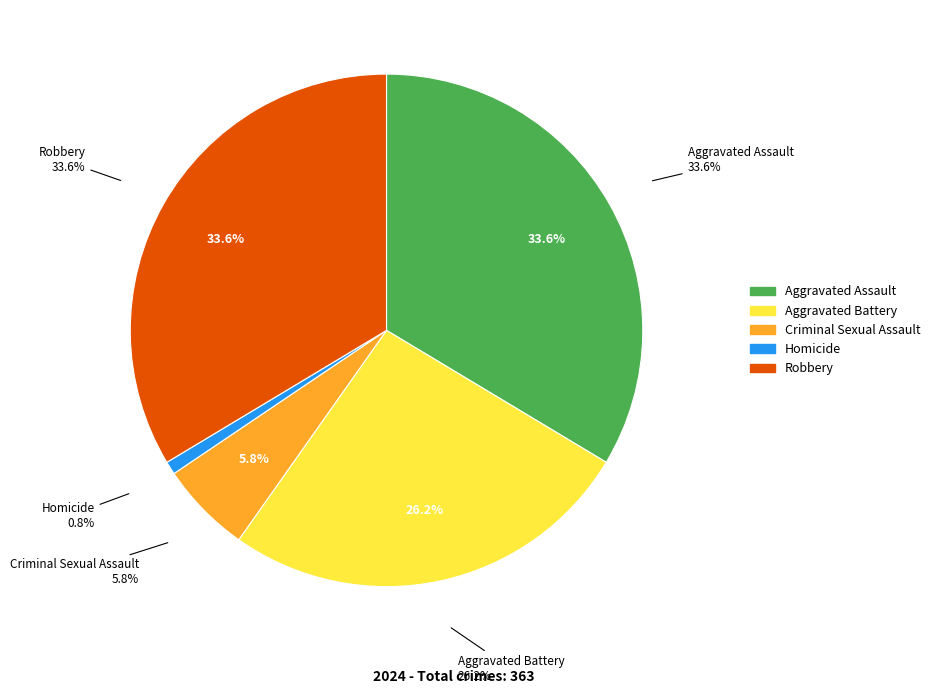

To the nearest percent, what is the average slice percentage?

20%